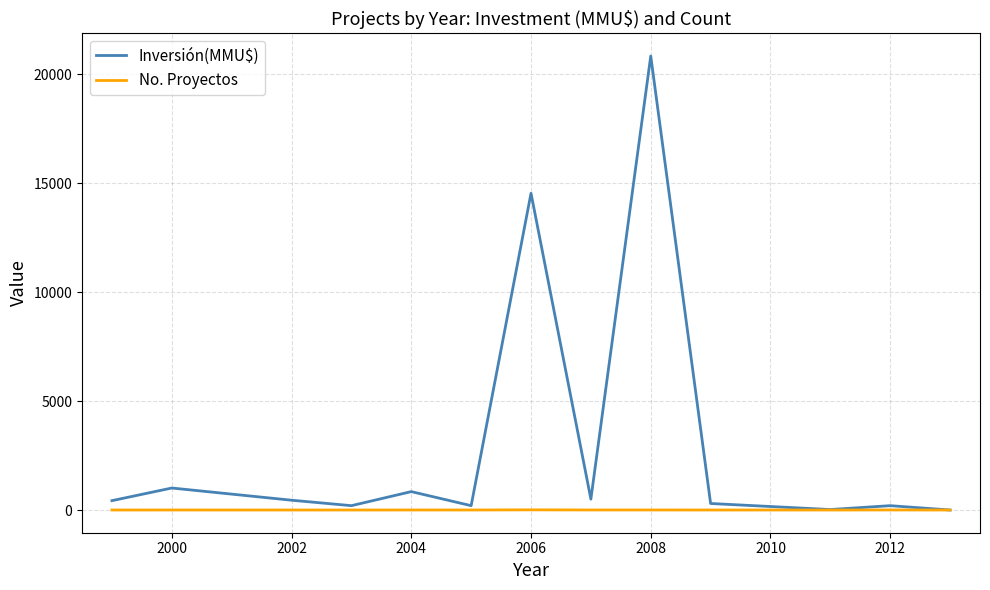

What are all the series names shown in the legend?

Inversión(MMU$), No. Proyectos